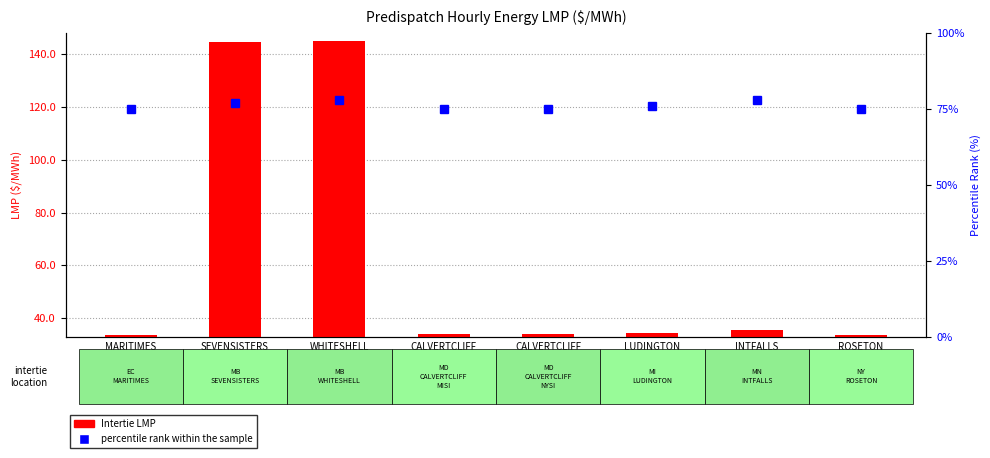

Reading left to right, list all the values displayed in this chart.

Intertie LMP: 33.4	144.8	145.2	33.8	33.8	34.2	35.4	33.4
percentile rank within the sample: 75.0	77.0	78.0	75.0	75.0	76.0	78.0	75.0